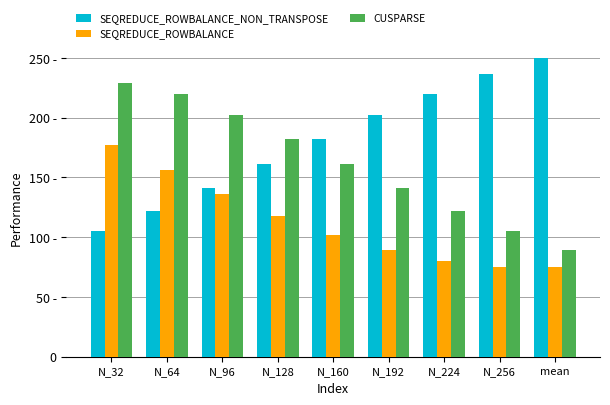

What is the average value of the SEQREDUCE_ROWBALANCE_NON_TRANSPOSE series?

180.0